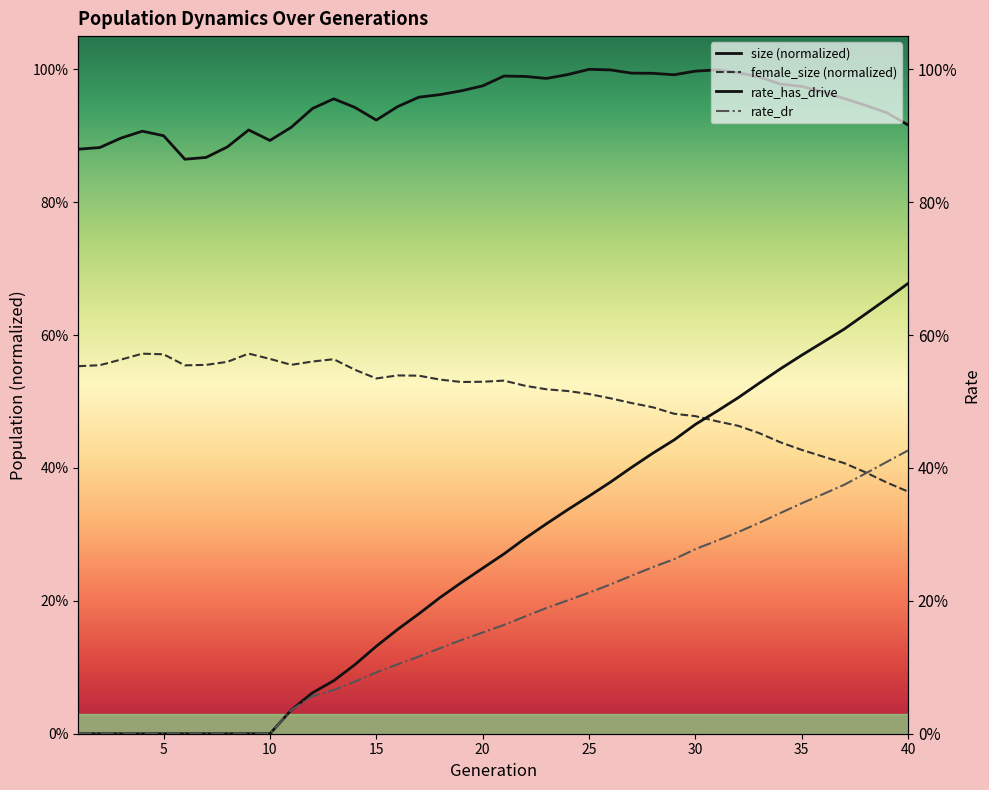

What is the sum of all rate_dr values?

6.7